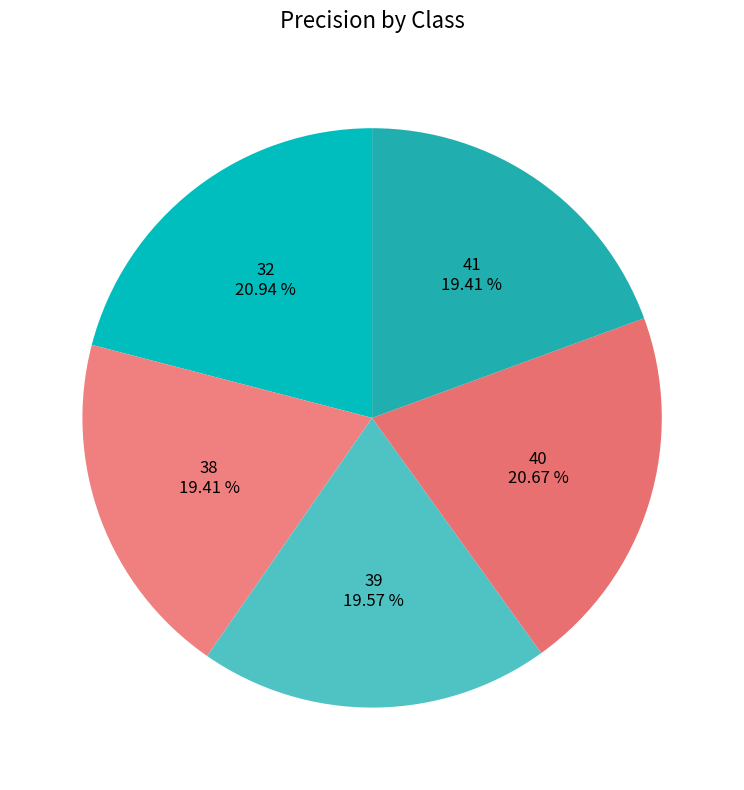

The 32 slice represents 13% of the pie. True or false?

False